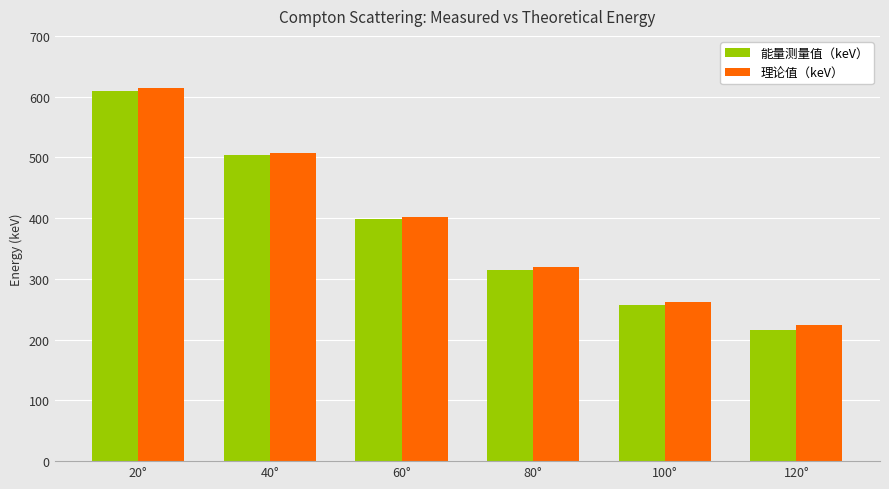

What is the approximate value of 理论值（keV） at 80°?

319.6